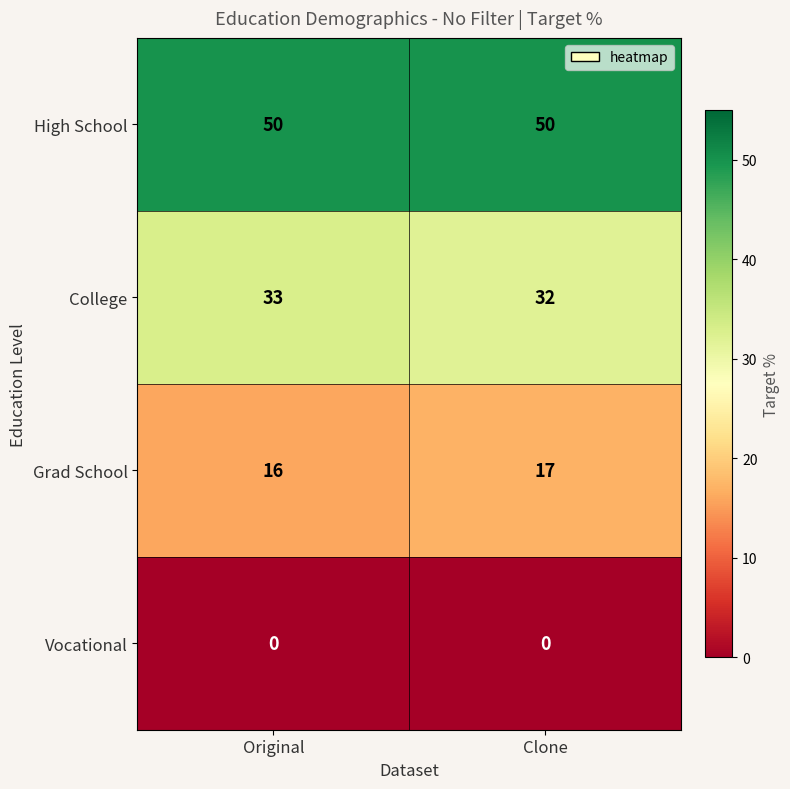

What is the difference between the highest and lowest values at Clone?

50